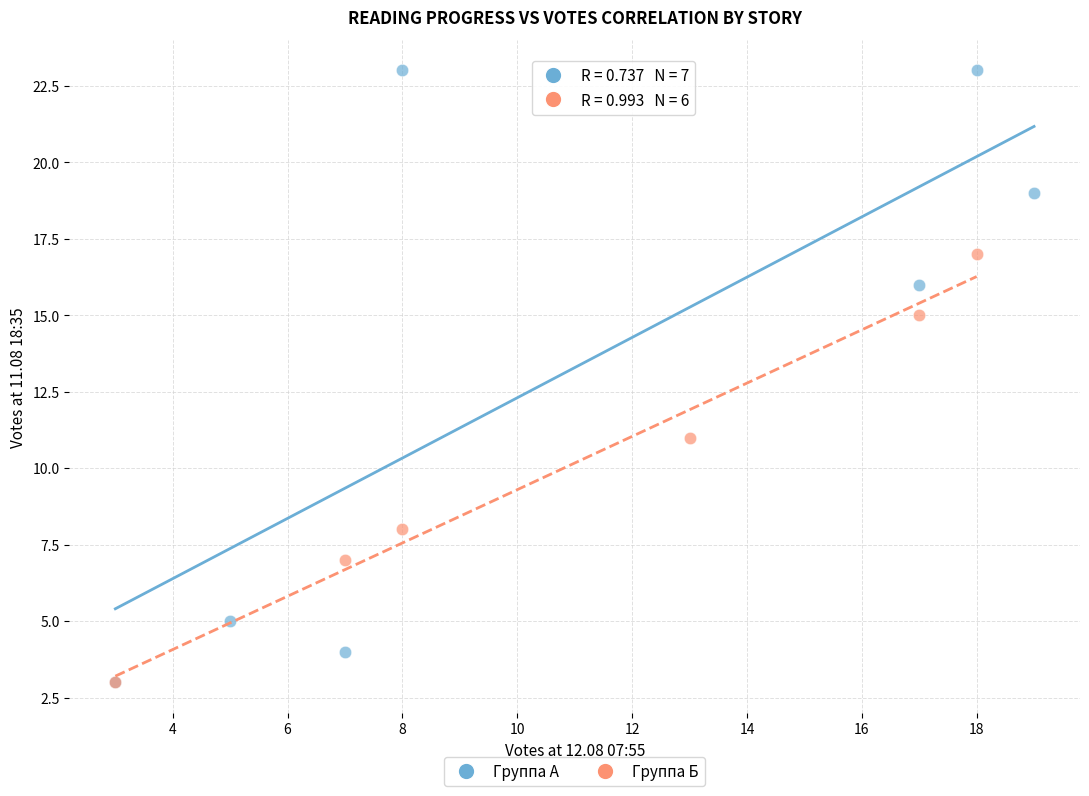

Which series contains the highest Y value?

Группа А